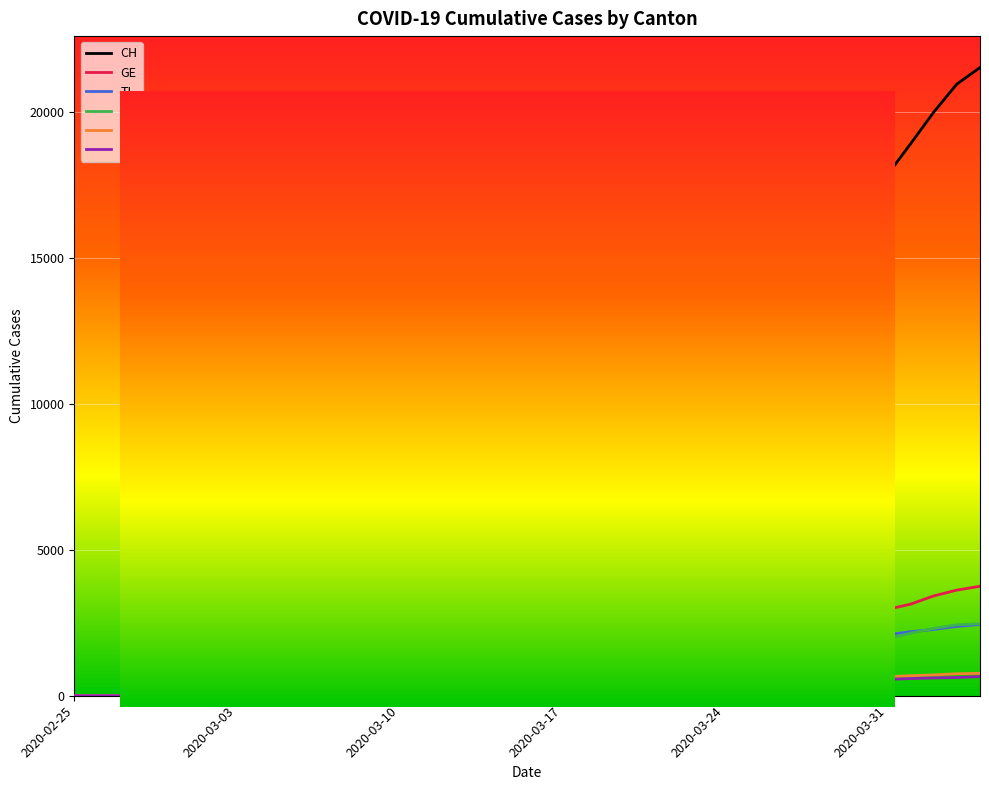

Which series has the largest range (max minus min)?

CH